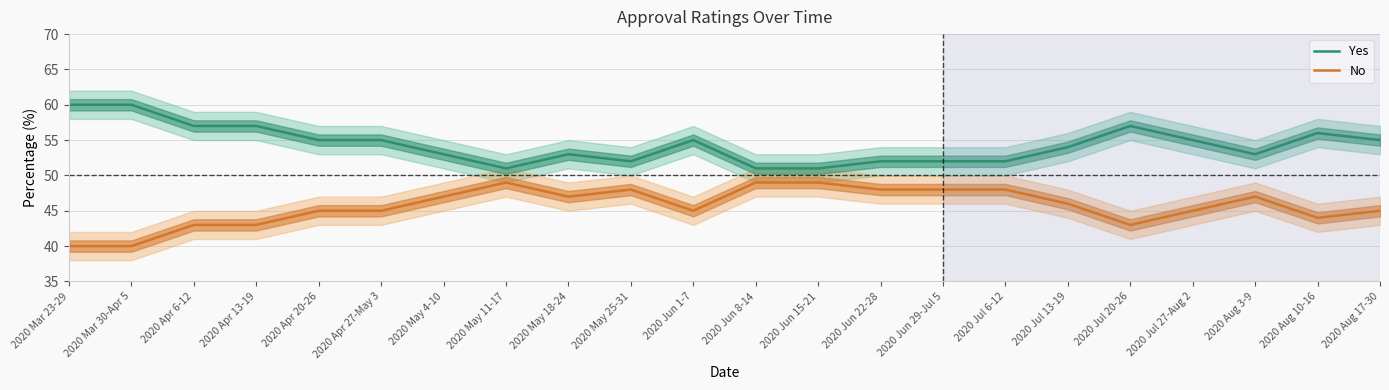

True or false: No has a value of 12 at 2020 Jun 15-21.

False